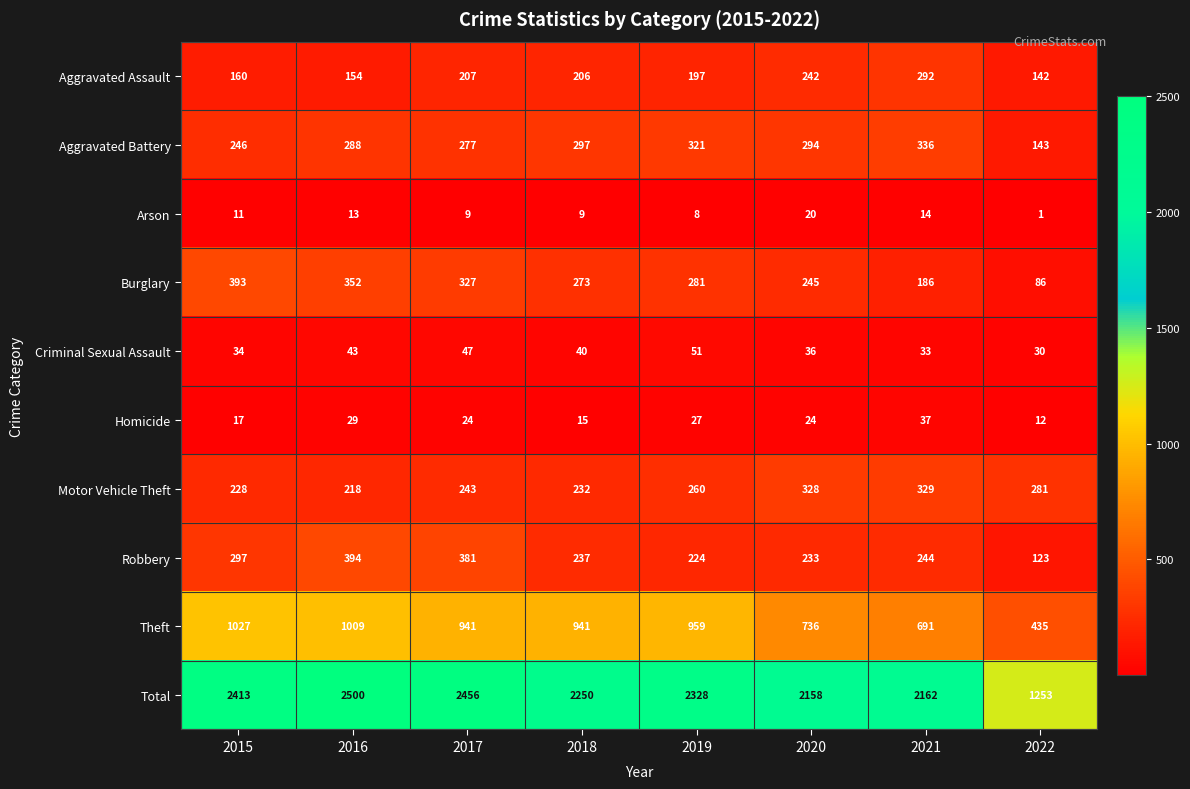

How many distinct data groups are displayed?

10